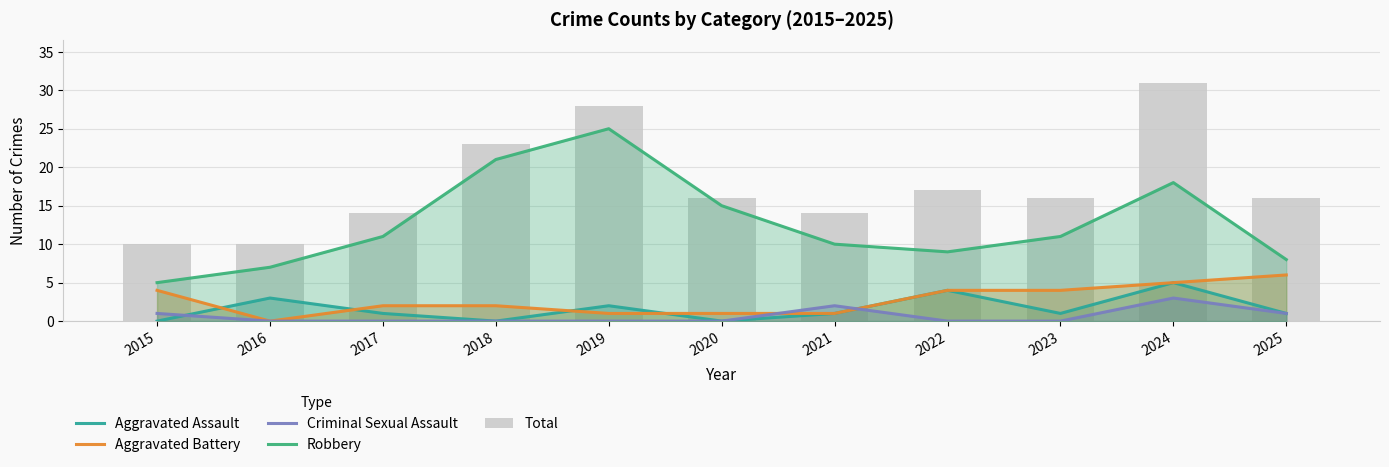

True or false: Total has a value of 28 at 2019.

True